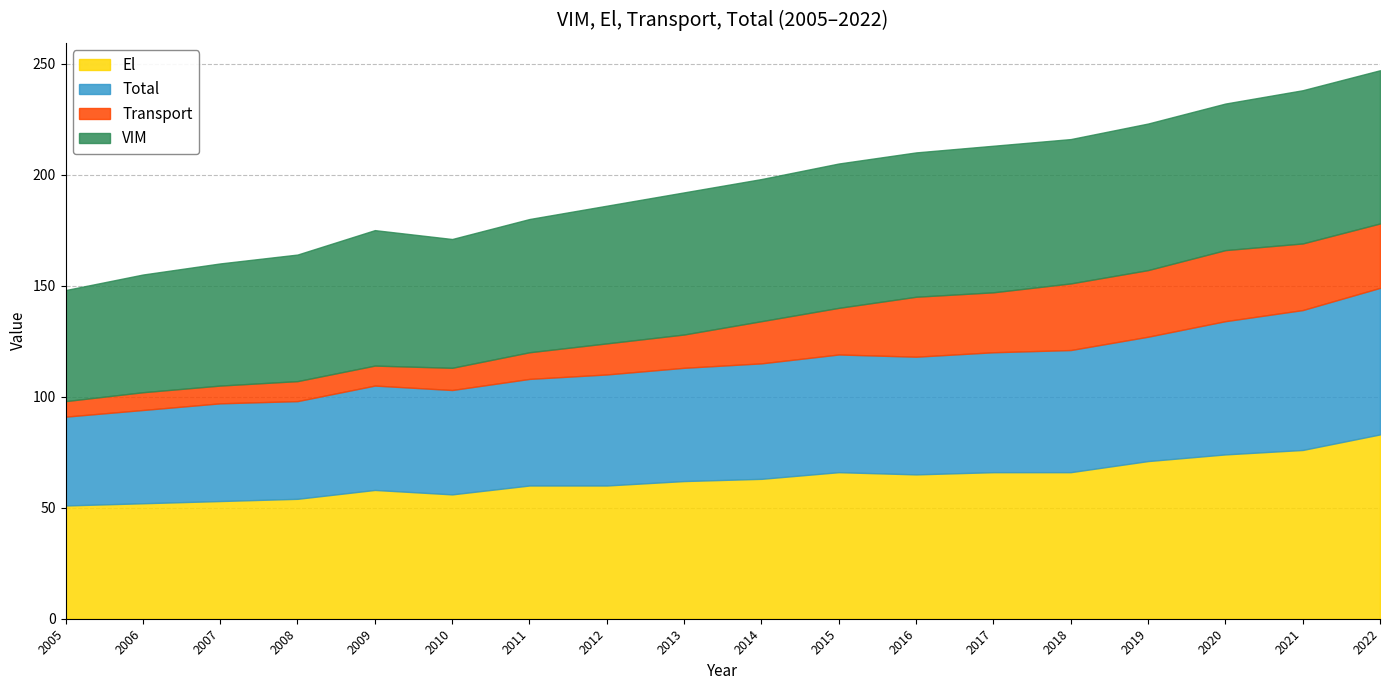

What is the value of the El point at the 6th from the left?

56